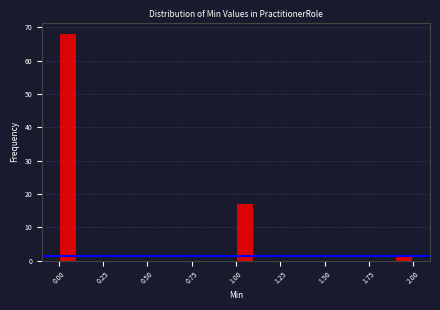

Read against the x-axis, roughly where is the centre of the tallest bar?

0.05